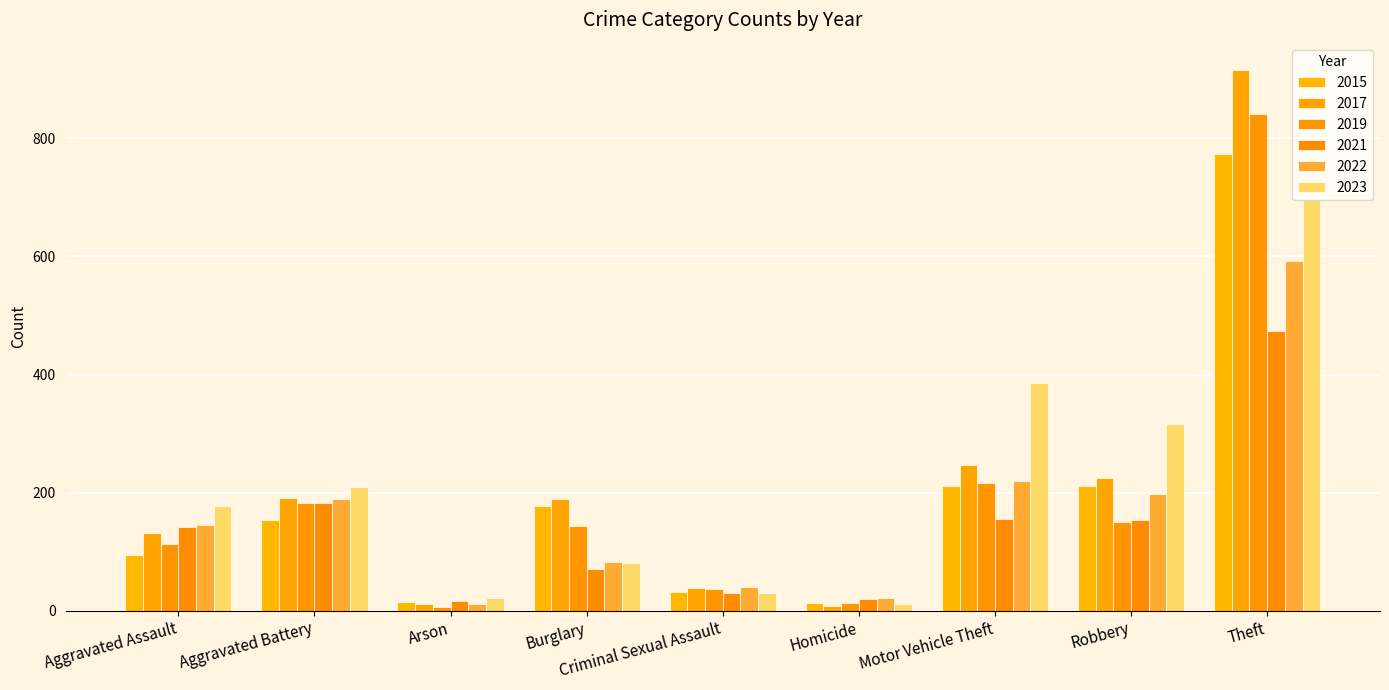

How many groups of bars are there?

9